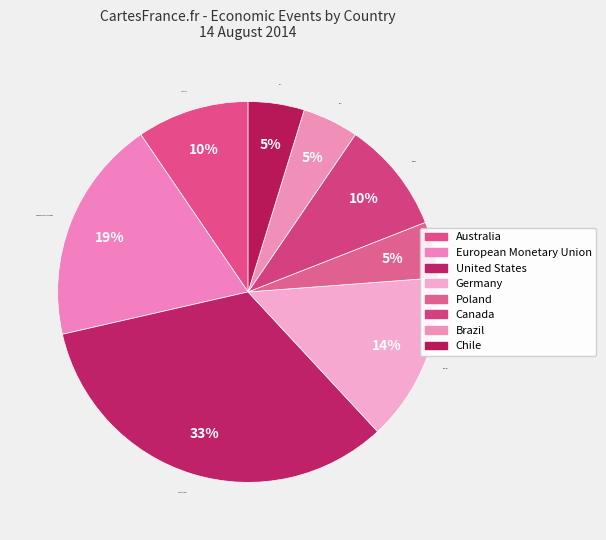

Is there any slice that represents more than half of the pie?

No